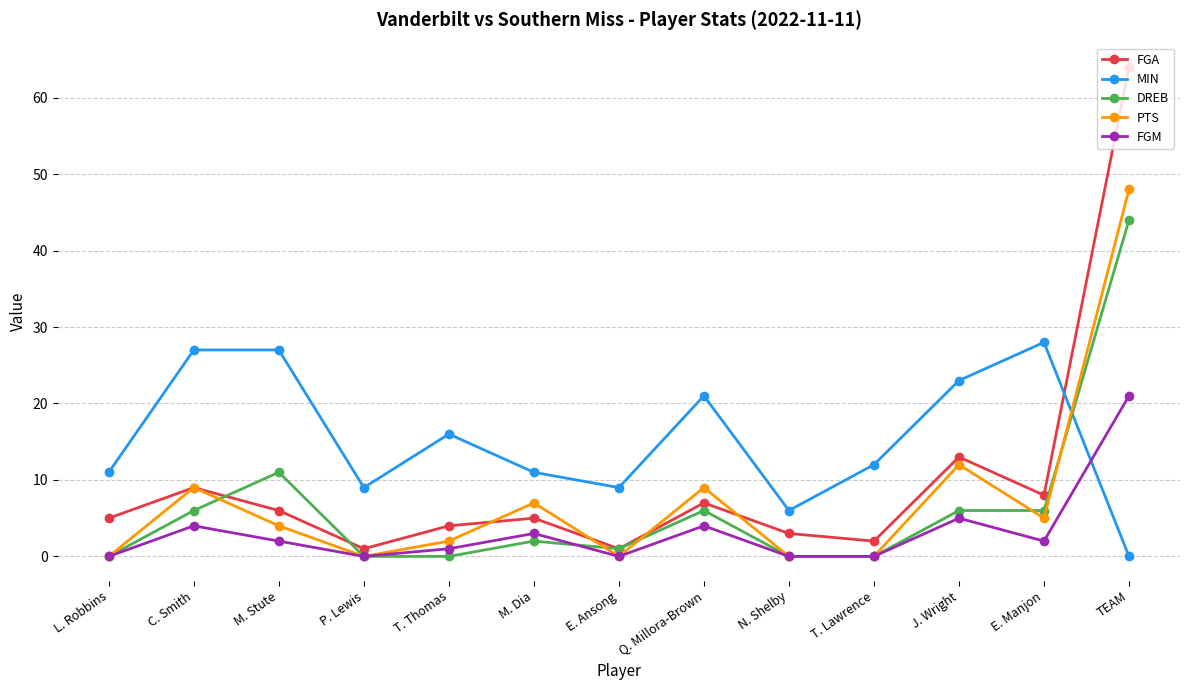

What is the highest value of the DREB series?

44